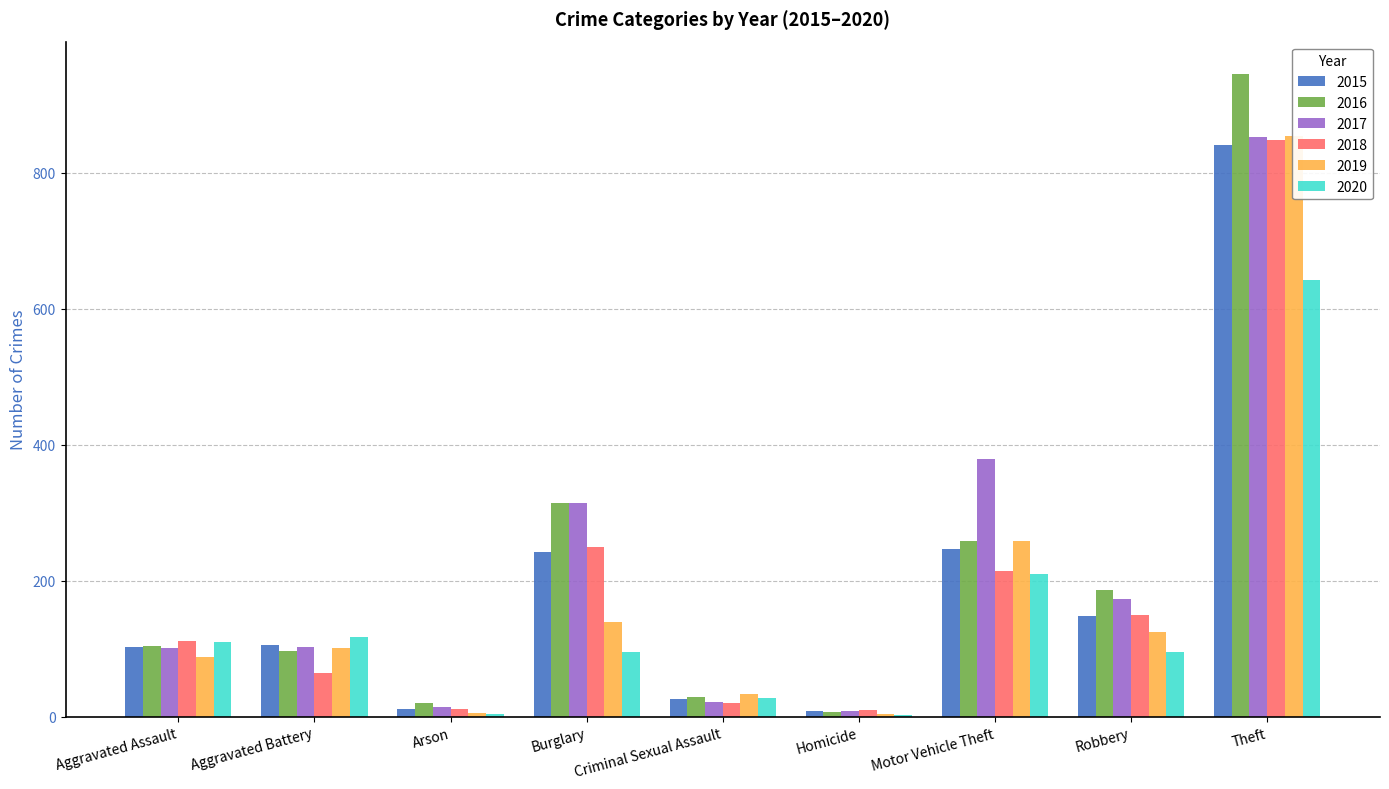

What is the difference between the 2018 values at Burglary and Motor Vehicle Theft?

34